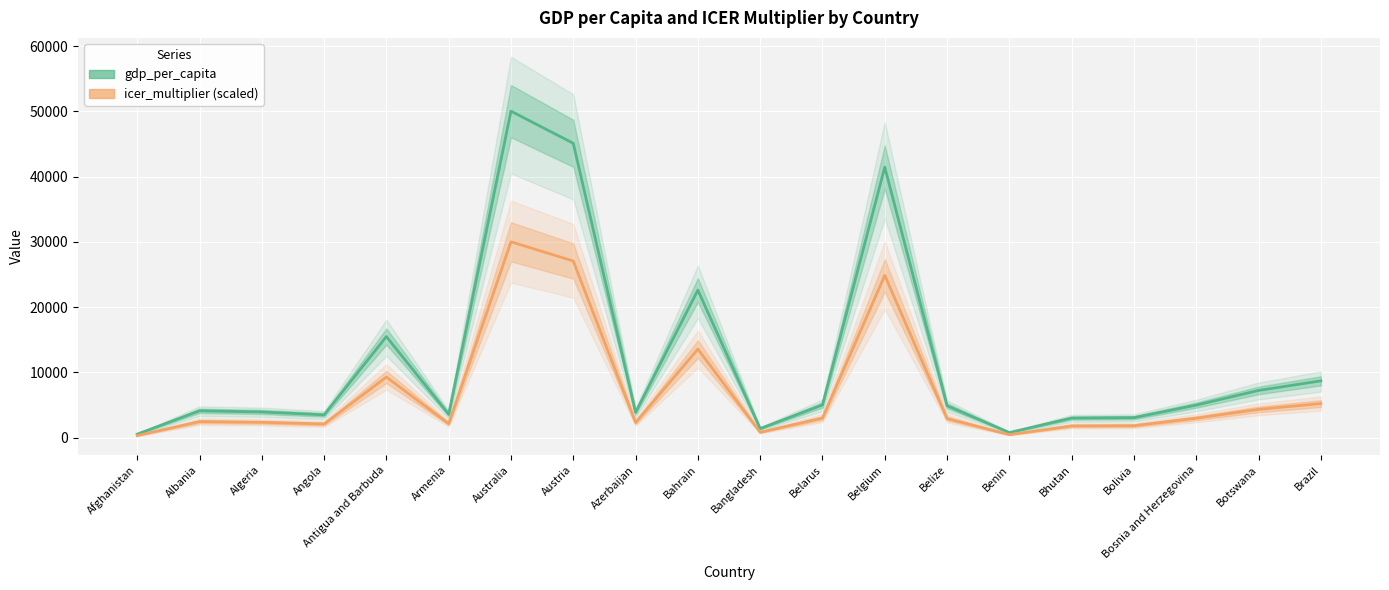

What position from the right is Bhutan?

5